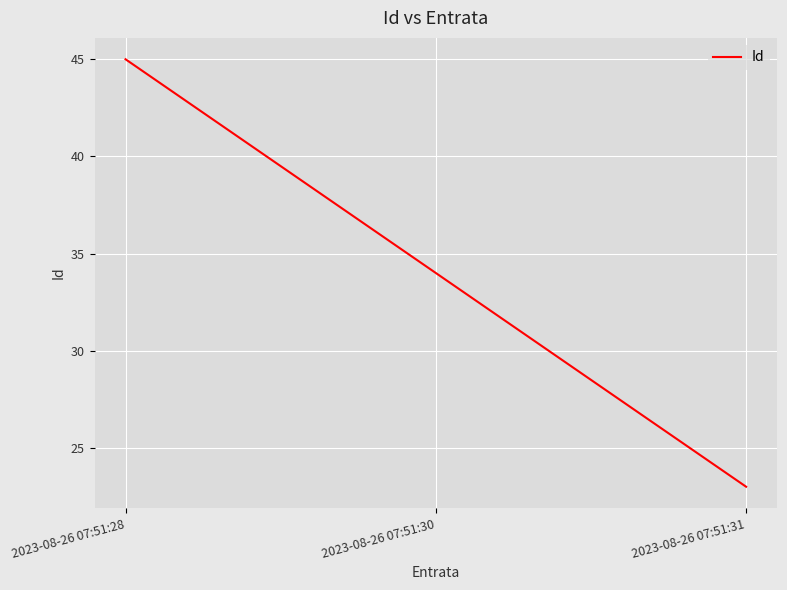

What is the maximum value shown in the chart?

45